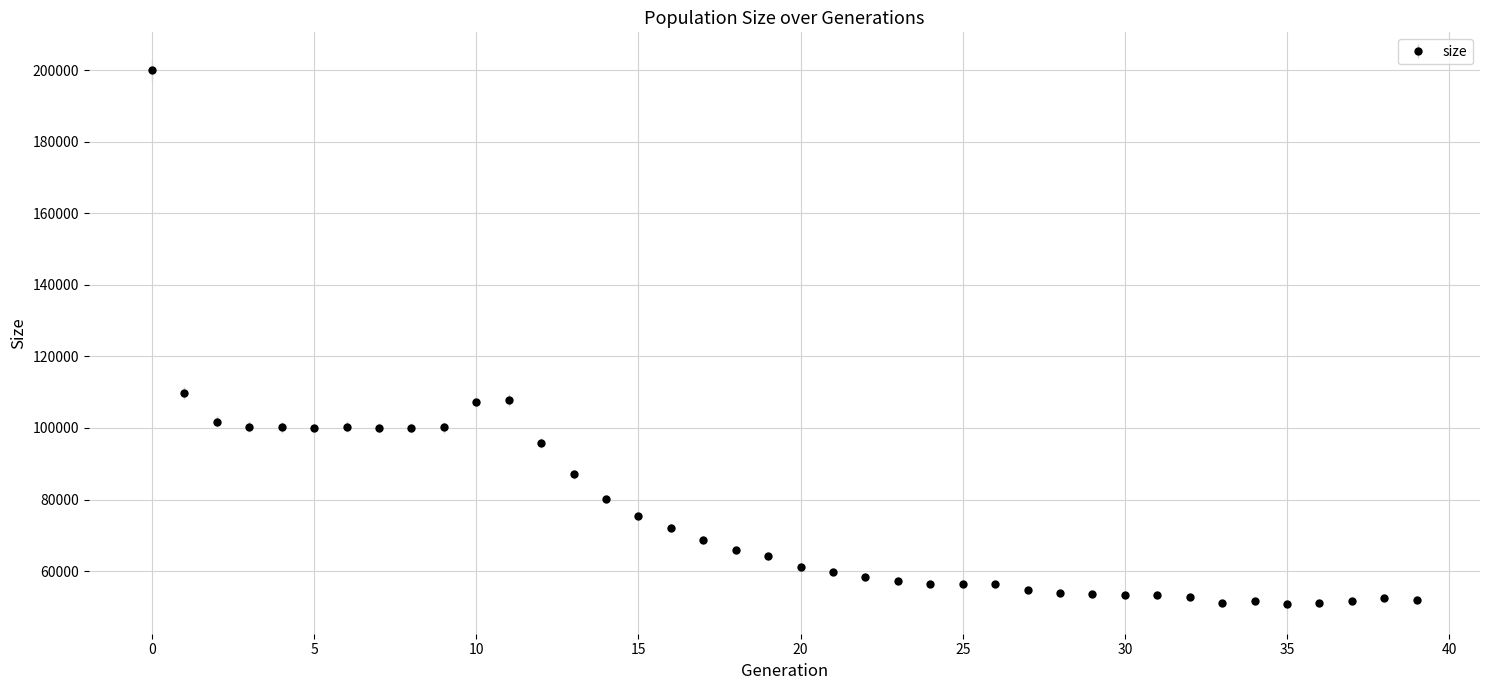

What is the greatest value displayed?

199954